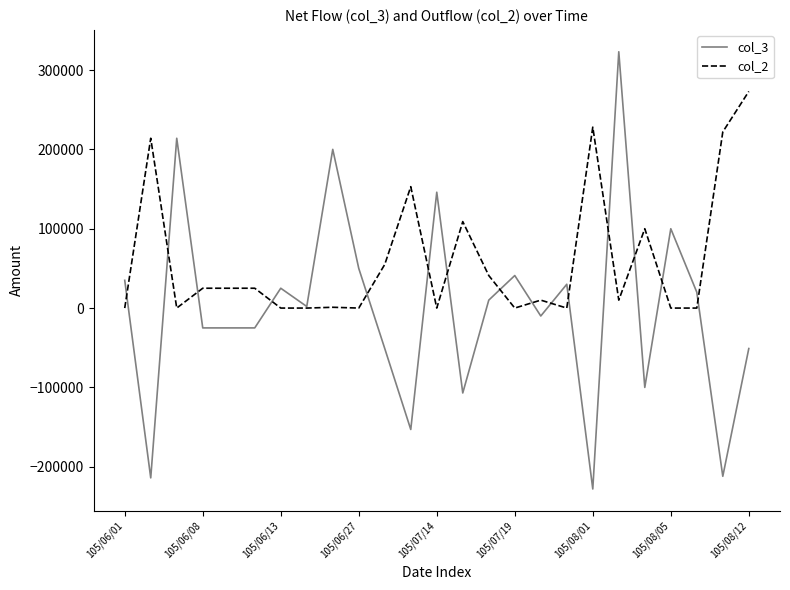

Which series has the largest total across all categories?

col_2